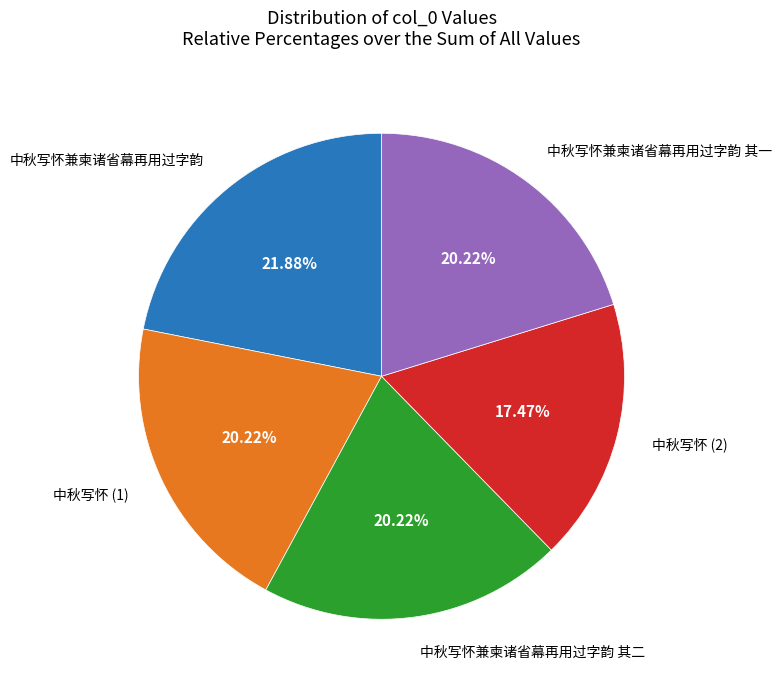

Is there any slice that represents more than half of the pie?

No